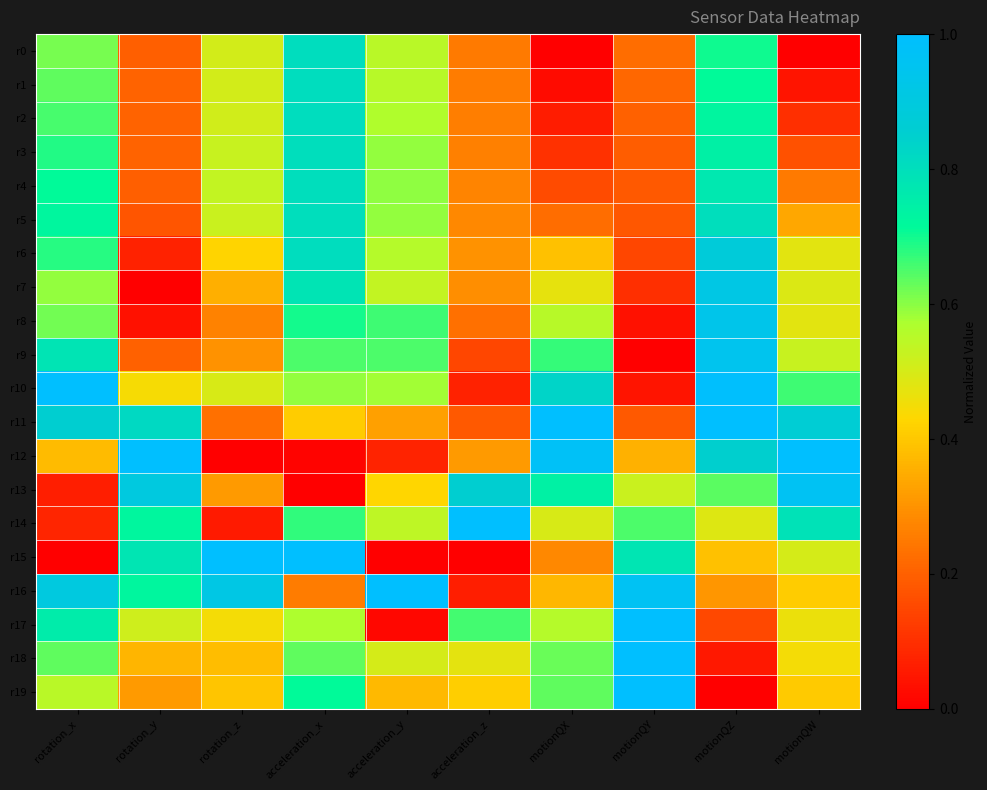

Count the number of categories in the chart.

10